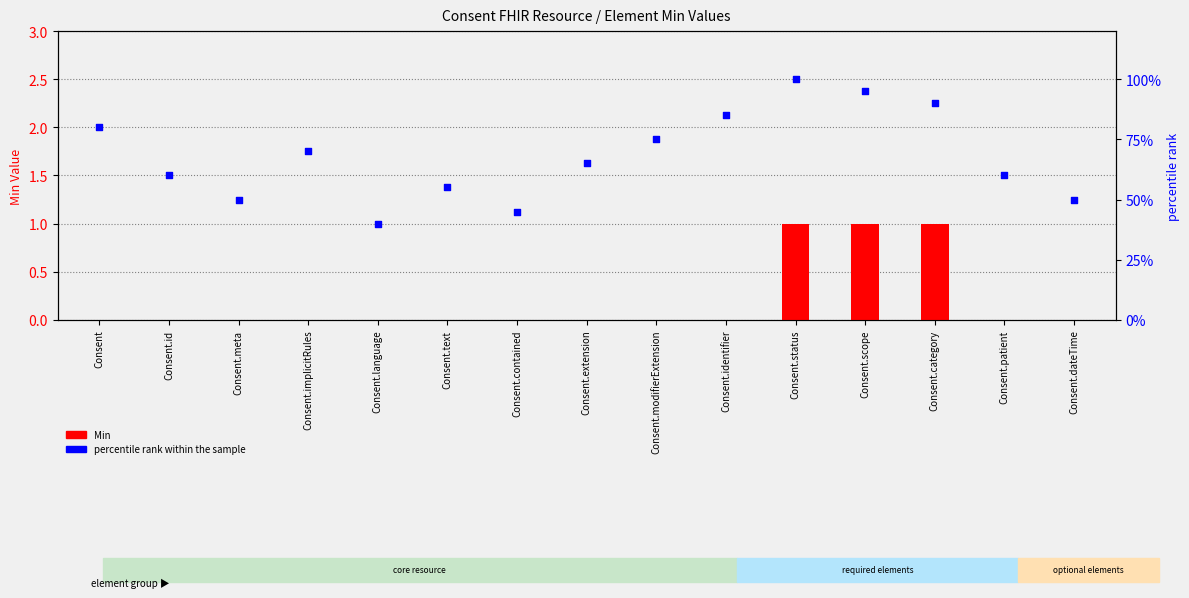

What are all the series names shown in the legend?

Min, percentile rank within the sample